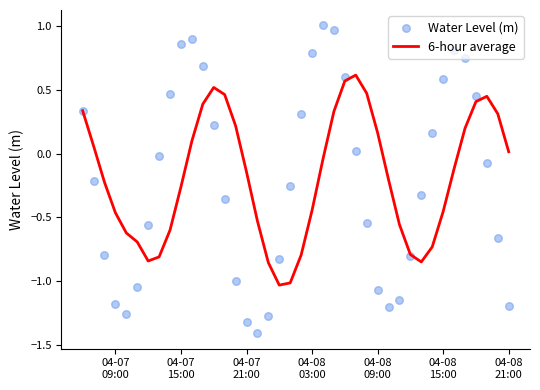

Is the value of 6-hour average at 26 greater than the value of Water Level (m) at 9?

No